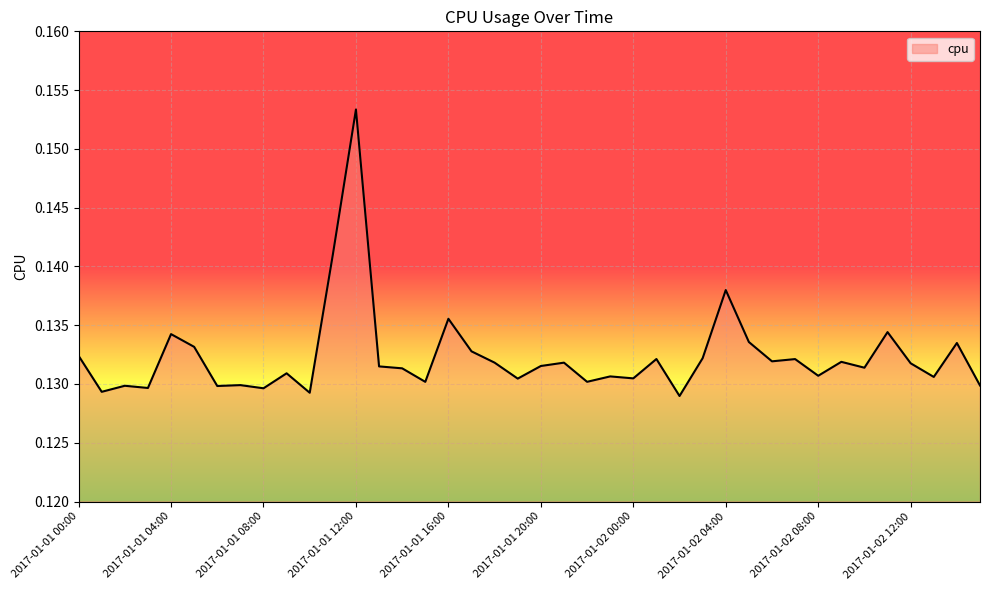

List the labels in order of value, smallest first.

2017-01-02 02:00, 2017-01-01 10:00, 2017-01-01 01:00, 2017-01-01 08:00, 2017-01-01 03:00, 2017-01-01 06:00, 2017-01-01 02:00, 2017-01-02 15:00, 2017-01-01 07:00, 2017-01-01 15:00, 2017-01-01 22:00, 2017-01-01 19:00, 2017-01-02 00:00, 2017-01-02 13:00, 2017-01-01 23:00, 2017-01-02 08:00, 2017-01-01 09:00, 2017-01-01 14:00, 2017-01-02 10:00, 2017-01-01 13:00, 2017-01-01 20:00, 2017-01-02 12:00, 2017-01-01 18:00, 2017-01-01 21:00, 2017-01-02 09:00, 2017-01-02 06:00, 2017-01-02 07:00, 2017-01-02 01:00, 2017-01-02 03:00, 2017-01-01 00:00, 2017-01-01 17:00, 2017-01-01 05:00, 2017-01-02 14:00, 2017-01-02 05:00, 2017-01-01 04:00, 2017-01-02 11:00, 2017-01-01 16:00, 2017-01-02 04:00, 2017-01-01 11:00, 2017-01-01 12:00